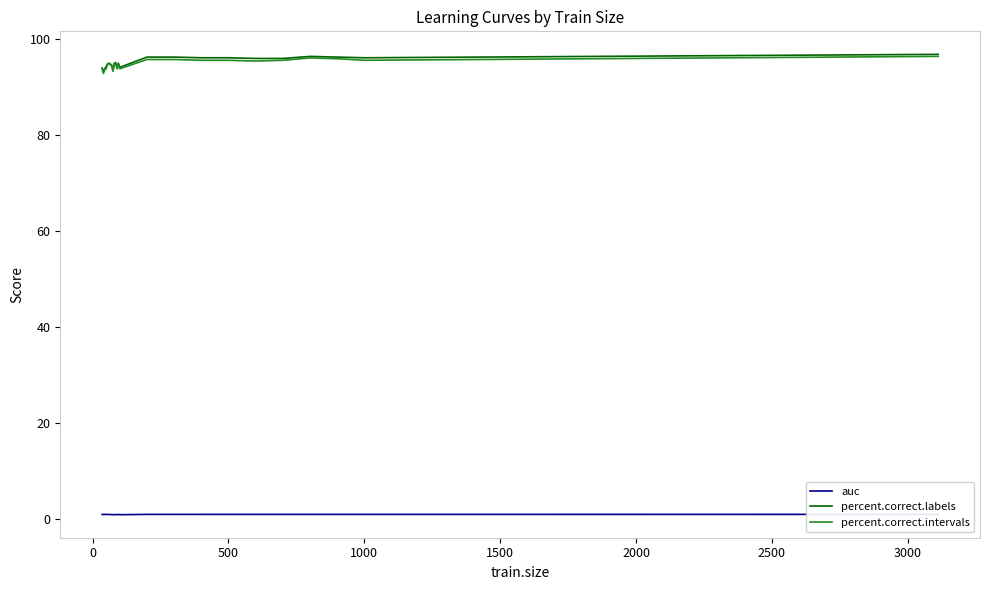

Rank the series by their maximum value, from lowest to highest.

auc, percent.correct.intervals, percent.correct.labels